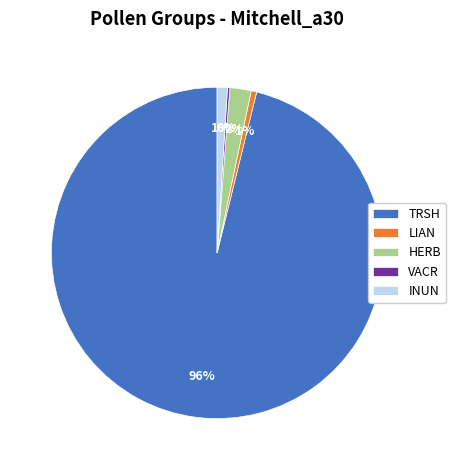

To the nearest percent, what portion does LIAN represent?

1%